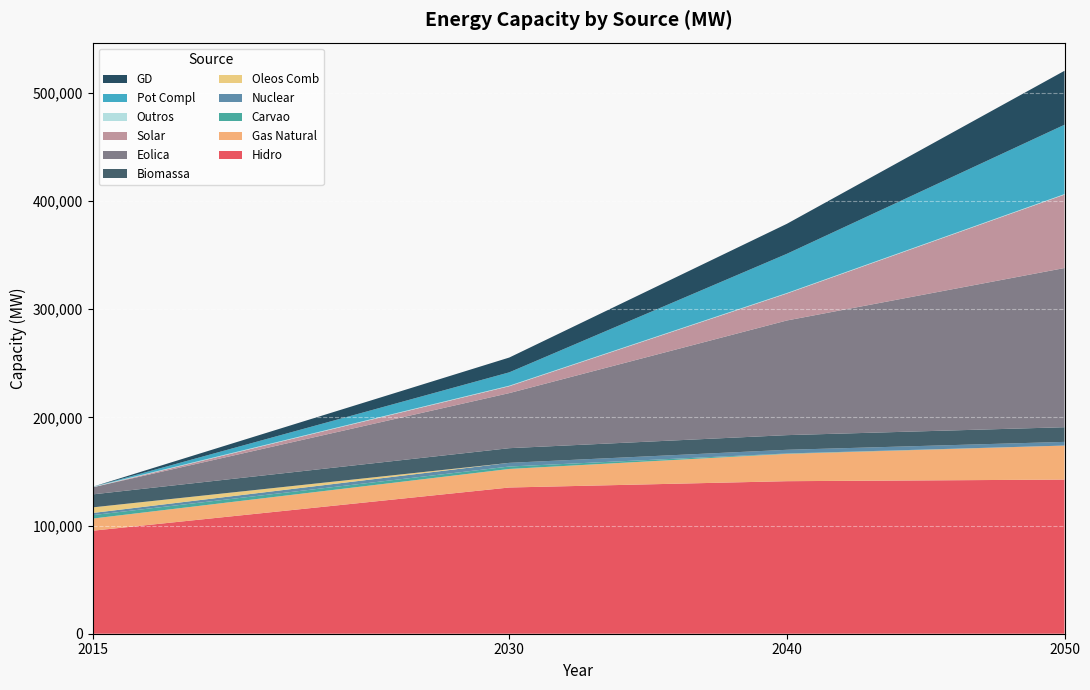

Reading left to right, transcribe all the data shown in this chart.

2015: Hidro=95236	Gas Natural=11242	Carvao=3173	Nuclear=1990	Oleos Comb=5183	Biomassa=11999	Eolica=6556	Solar=20	Outros=490	Pot Compl=0	GD=17
2030: Hidro=135164	Gas Natural=17153	Carvao=2251	Nuclear=3395	Oleos Comb=0	Biomassa=13555	Eolica=50928	Solar=6353	Outros=490	Pot Compl=12352	GD=13668
2040: Hidro=141007	Gas Natural=25279	Carvao=340	Nuclear=3395	Oleos Comb=0	Biomassa=13555	Eolica=106000	Solar=24892	Outros=490	Pot Compl=36249	GD=27728
2050: Hidro=142481	Gas Natural=31465	Carvao=0	Nuclear=3395	Oleos Comb=0	Biomassa=13555	Eolica=147155	Solar=67850	Outros=490	Pot Compl=64114	GD=49887